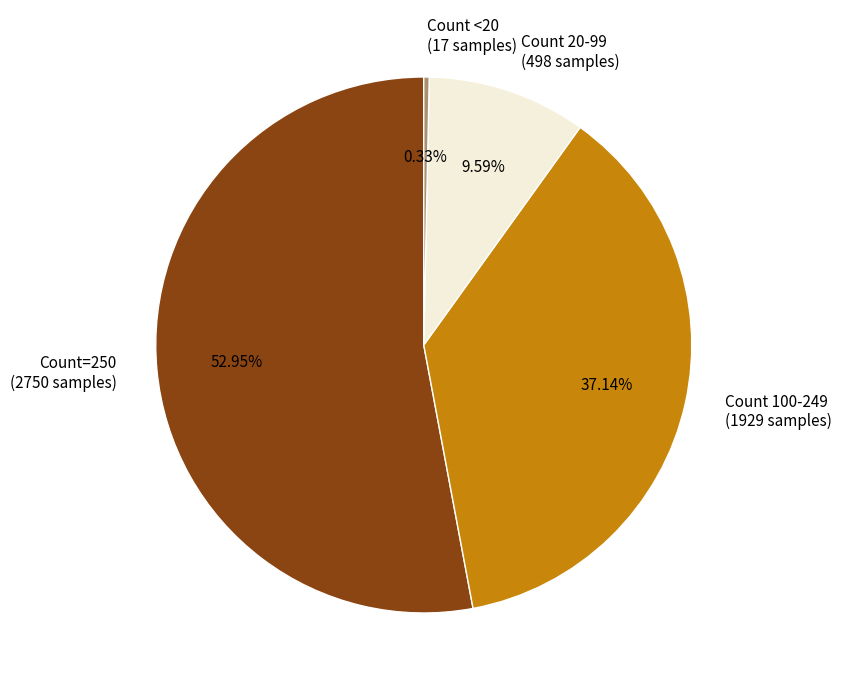

How many slices are in this pie chart?

4